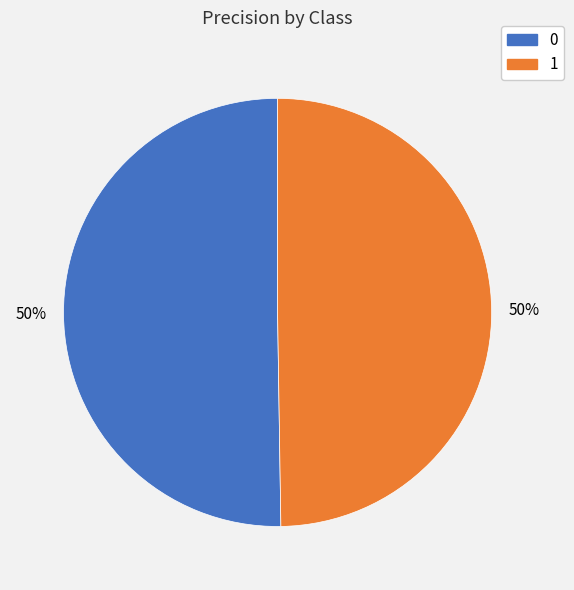

To the nearest percent, what is the average slice percentage?

50%